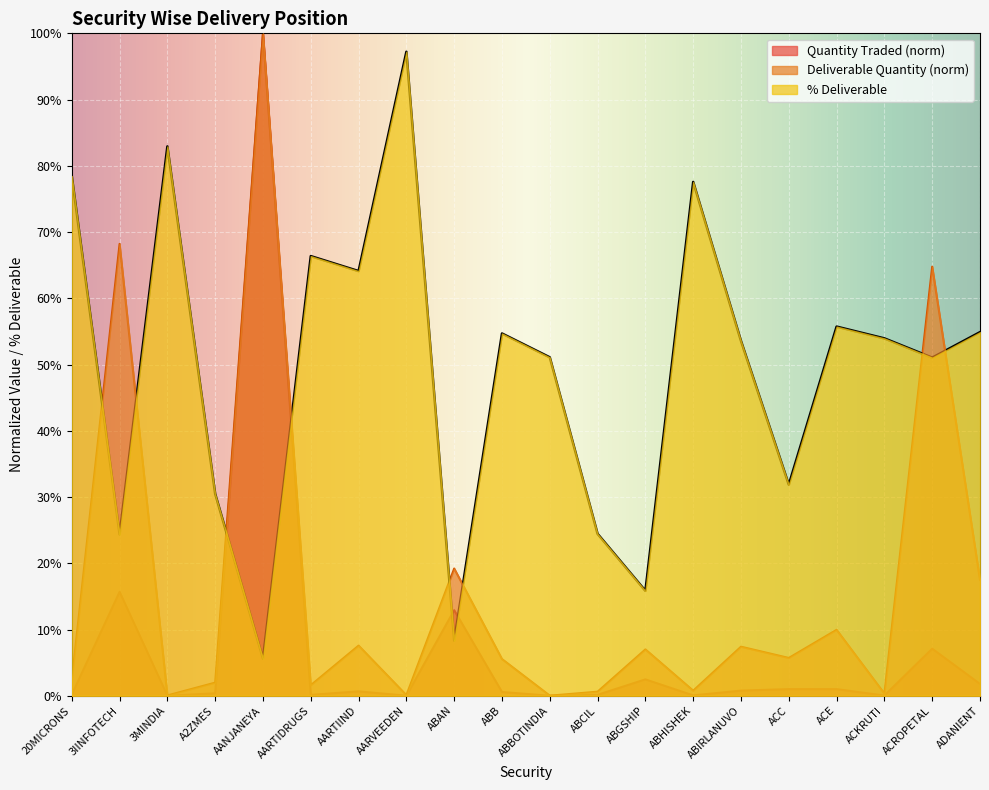

In % Deliverable, how many points are higher than both neighbors (excluding endpoints)?

6